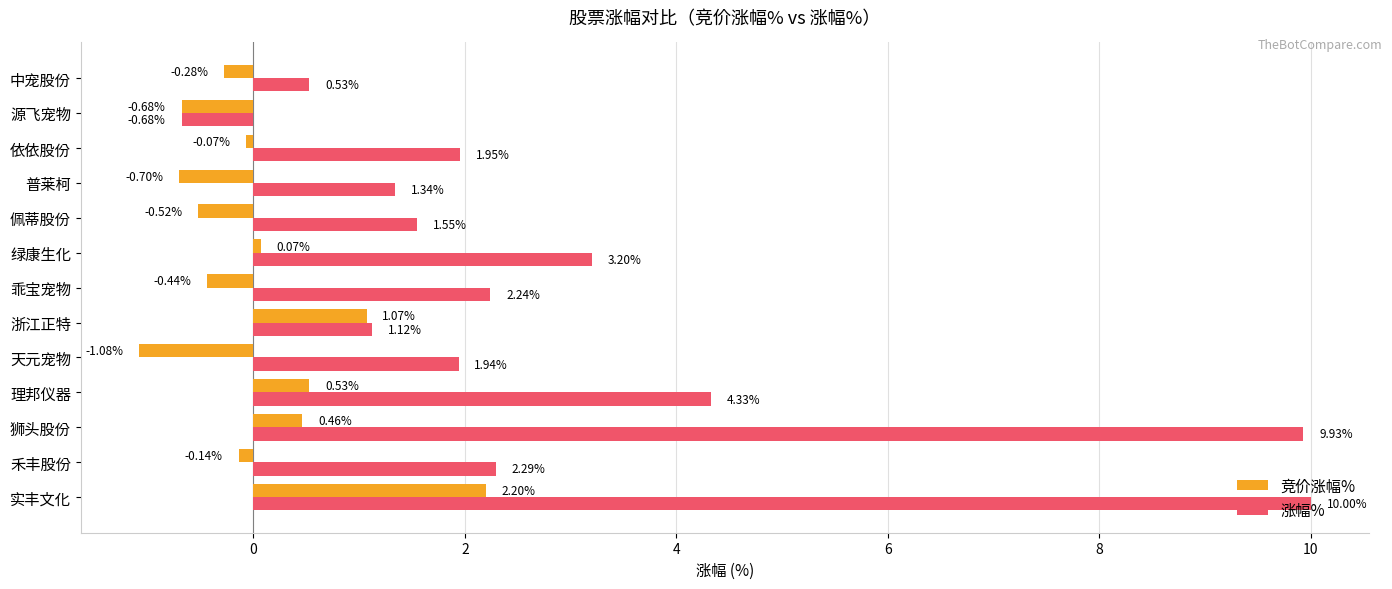

What is the difference between the maximum and minimum values in the 涨幅% series?

10.7